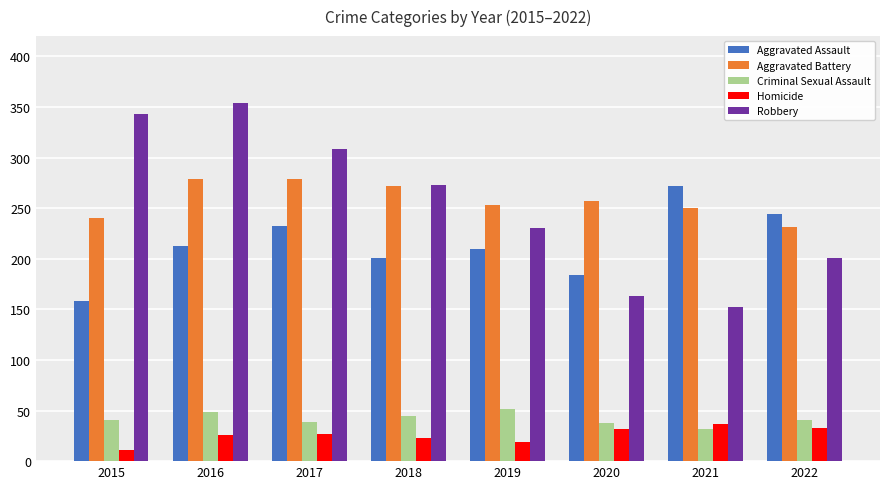

Which series has the largest range (max minus min)?

Robbery